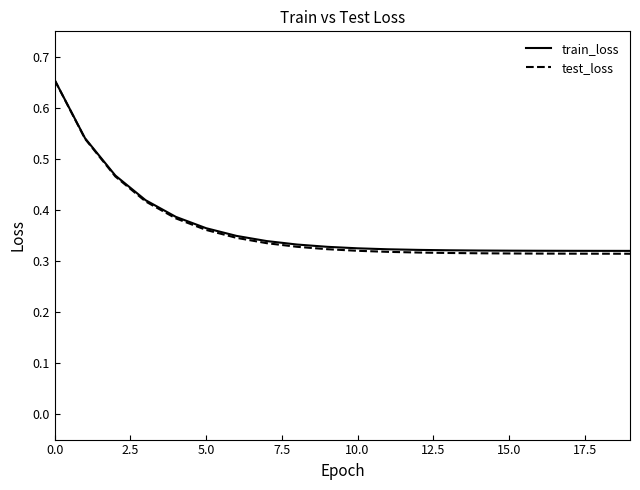

What is the difference between the second highest and minimum values in the train_loss series?

0.2